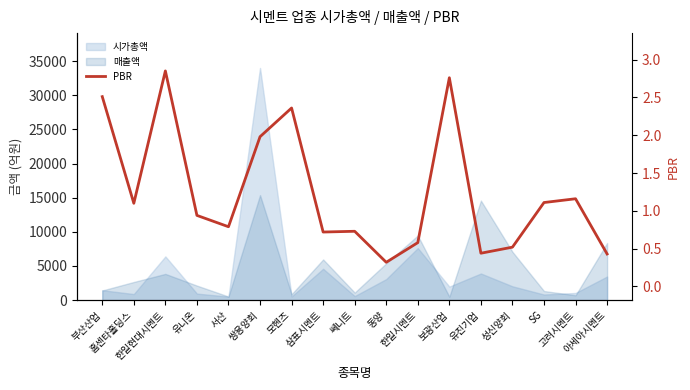

How many points are lower than both their immediate neighbors (excluding endpoints)?

5